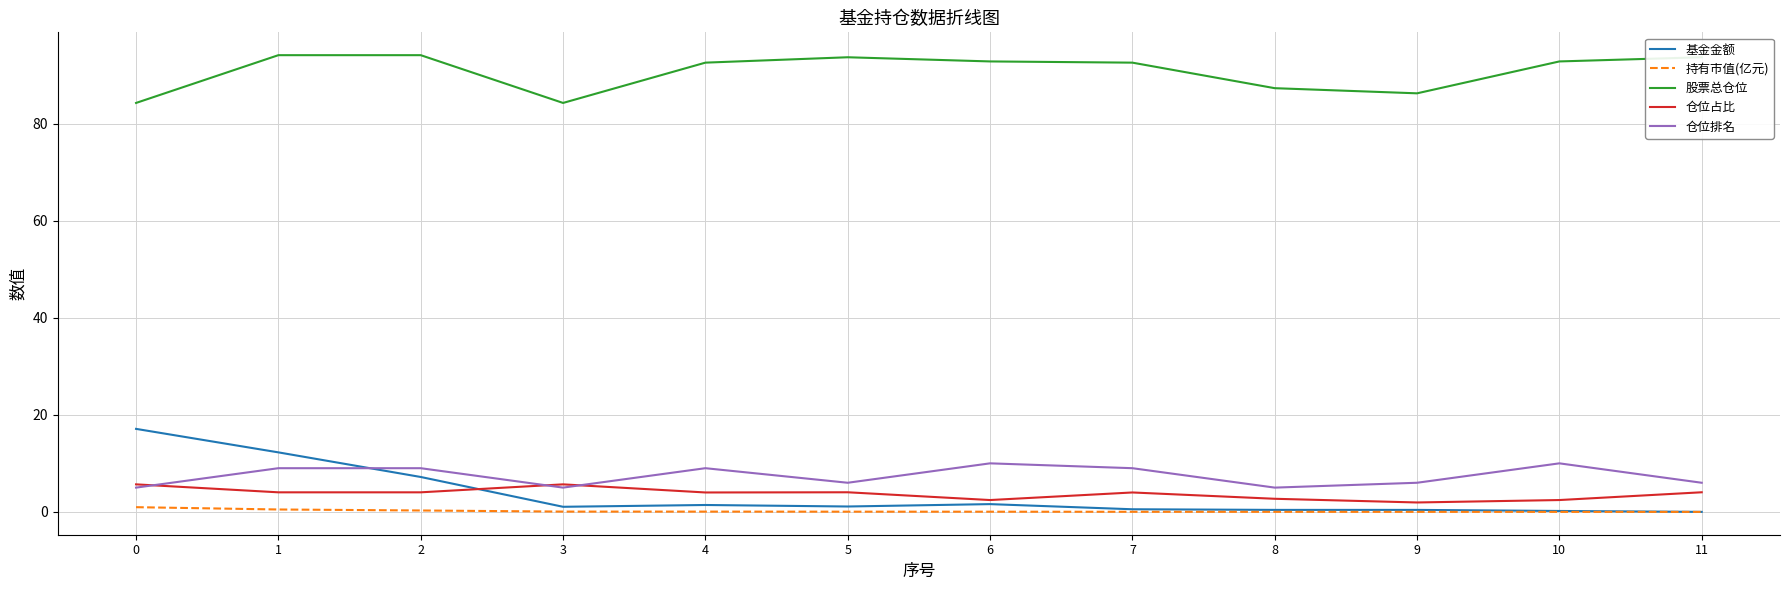

The 股票总仓位 series shows 93.7 at 11. True or false?

True